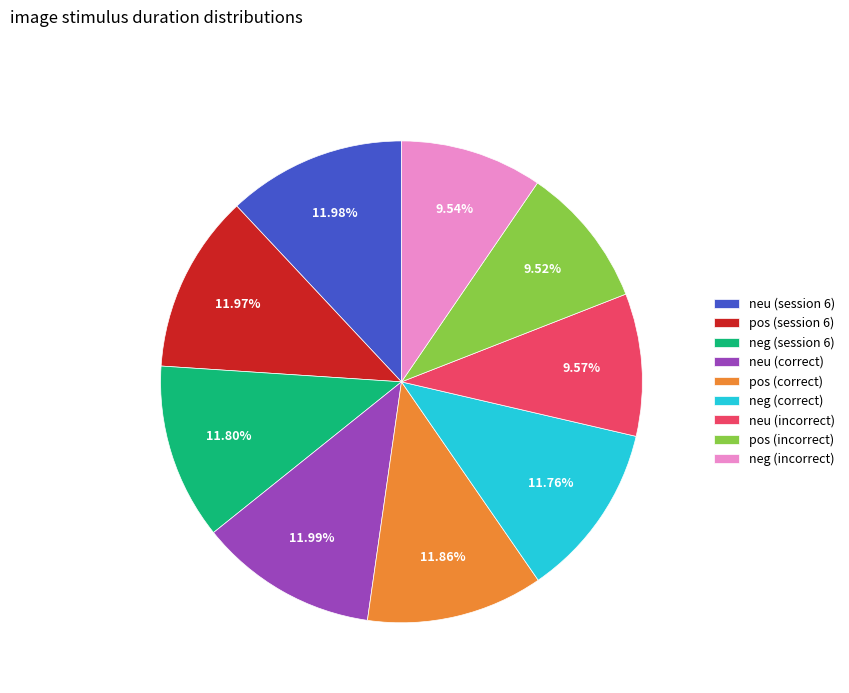

What is the ratio of the value at neu (incorrect) to the value at neg (session 6)?

0.8